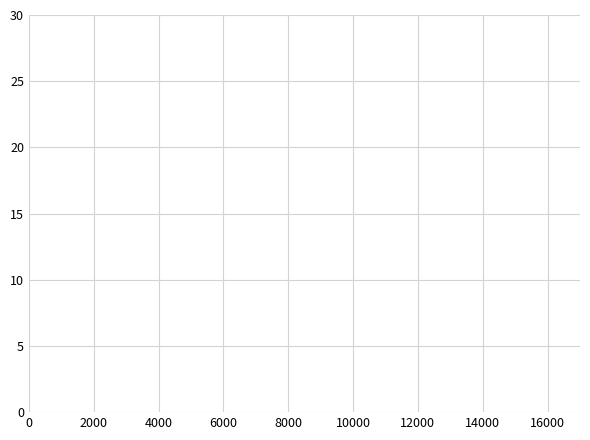

How many categories are shown in the chart?

22